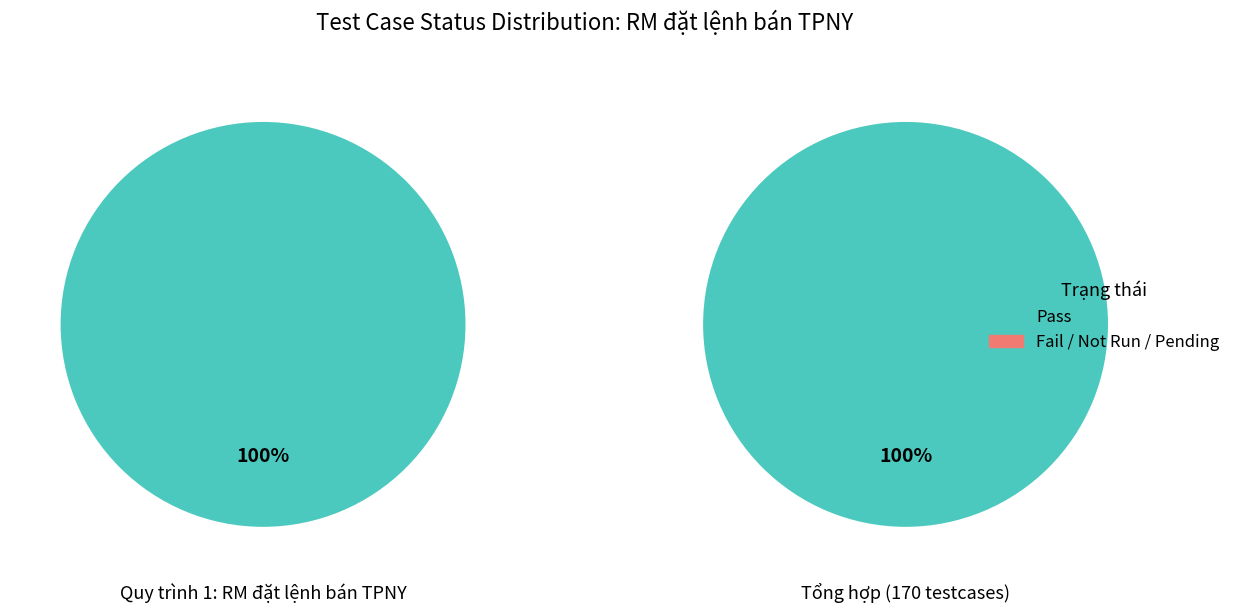

Between Fail and Pass, which is larger?

Pass